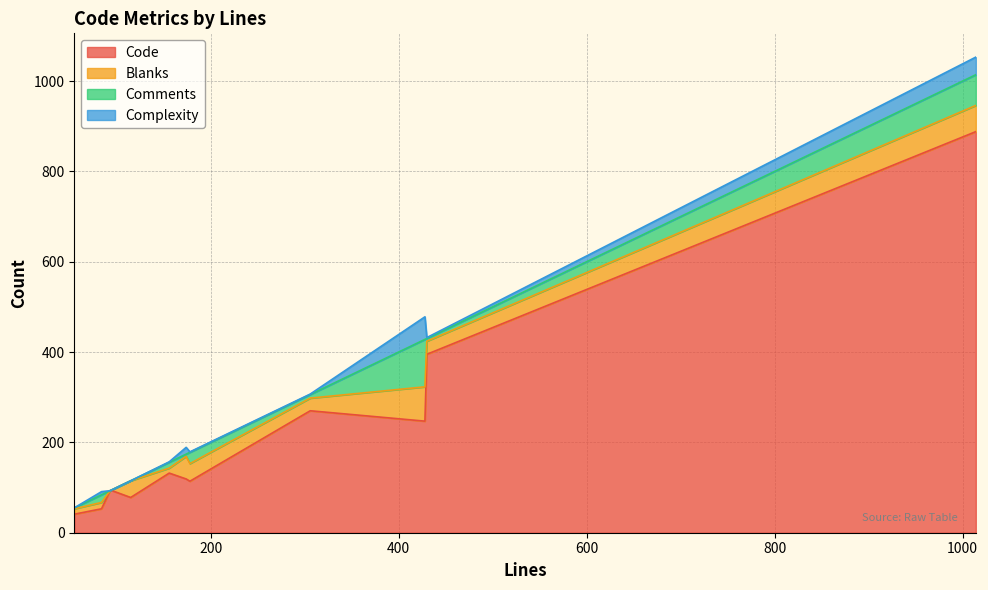

True or false: Complexity and Code intersect in this chart.

False